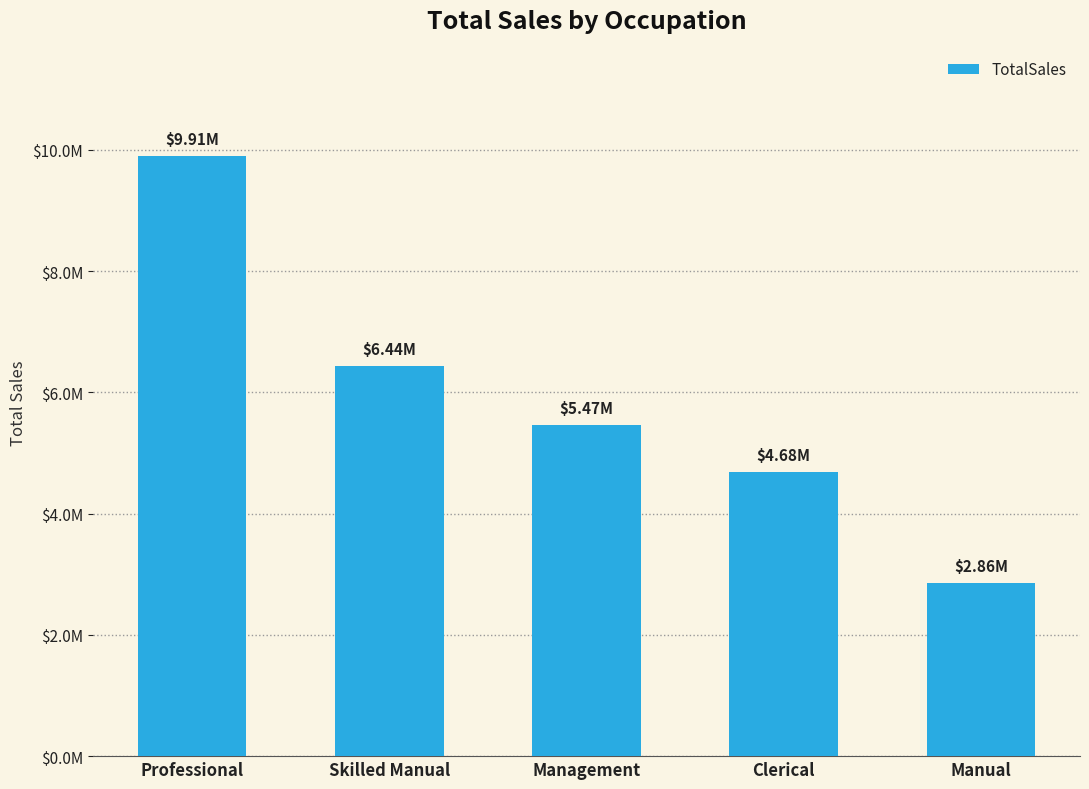

Rank the categories by value from highest to lowest.

Professional, Skilled Manual, Management, Clerical, Manual